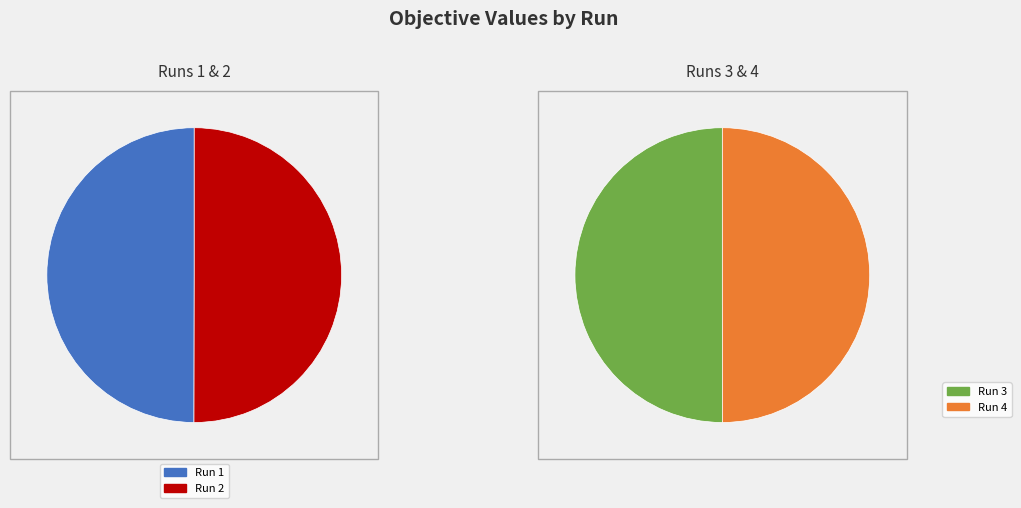

Count the number of slices in the pie.

4